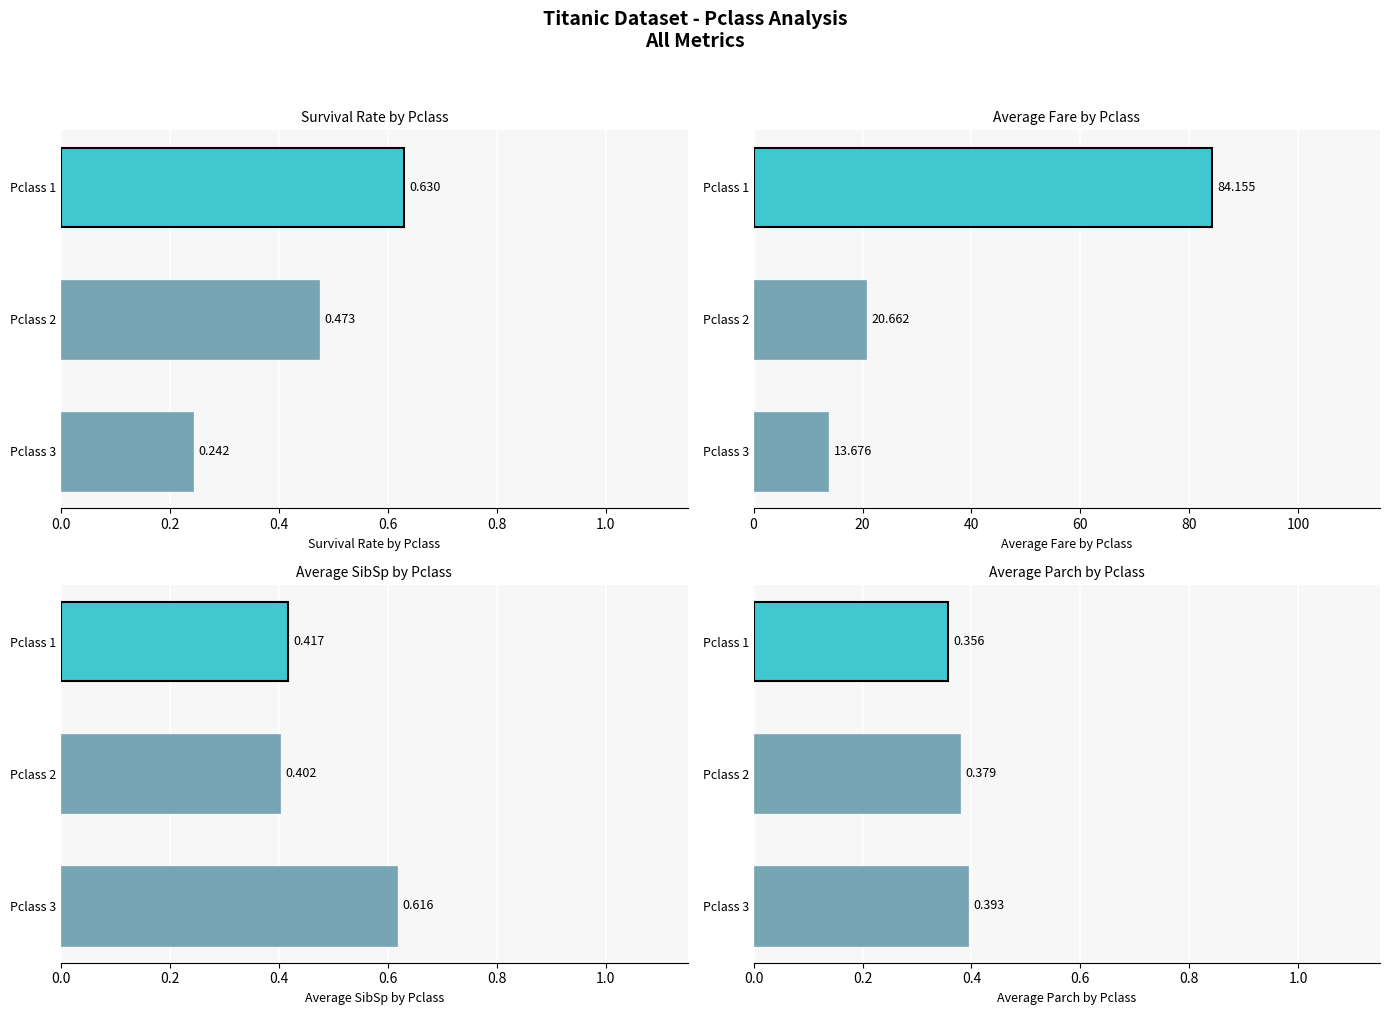

True or false: Parch has a value of 0.4 at 0.4.

True